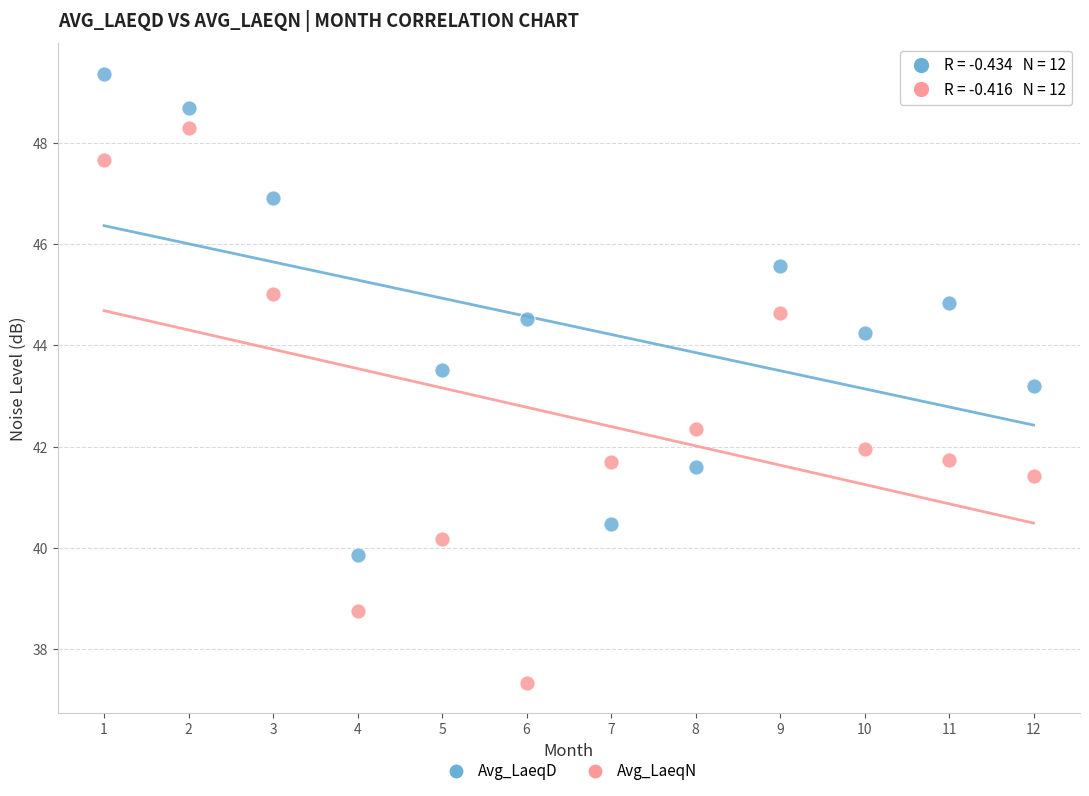

Which series reaches the maximum Y coordinate?

Avg_LaeqD